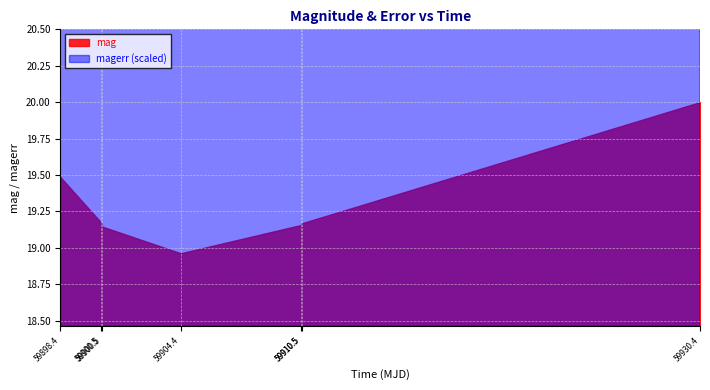

How many points are lower than both their immediate neighbors (excluding endpoints)?

1